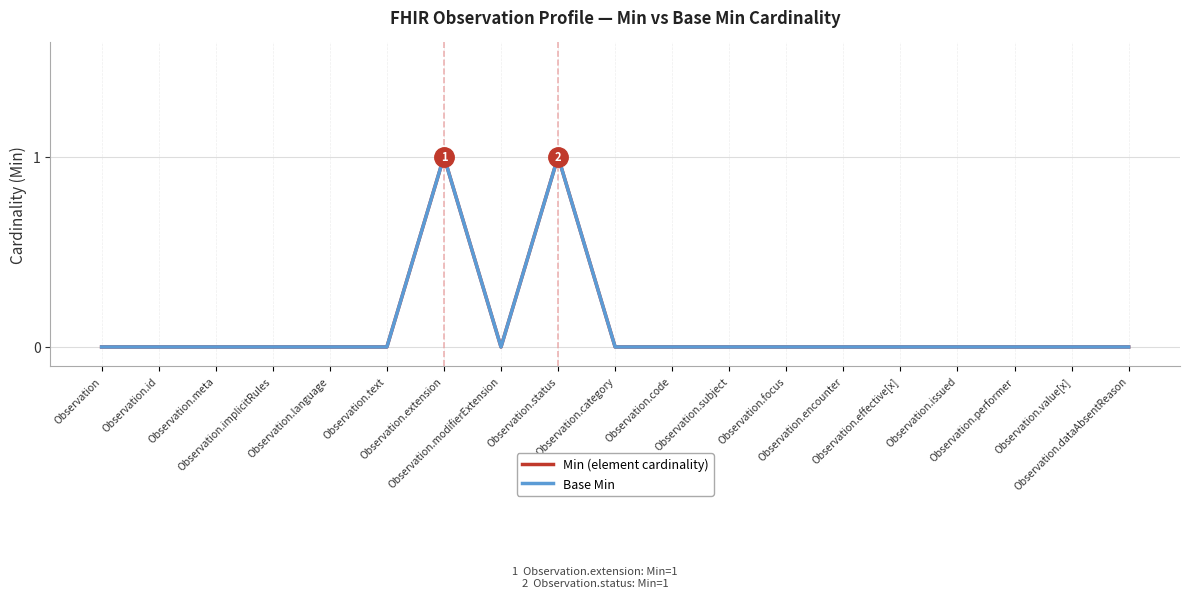

Rank the categories by Base Min value from lowest to highest.

Observation, Observation.id, Observation.meta, Observation.implicitRules, Observation.language, Observation.text, Observation.modifierExtension, Observation.category, Observation.code, Observation.subject, Observation.focus, Observation.encounter, Observation.effective[x], Observation.issued, Observation.performer, Observation.value[x], Observation.dataAbsentReason, Observation.extension, Observation.status